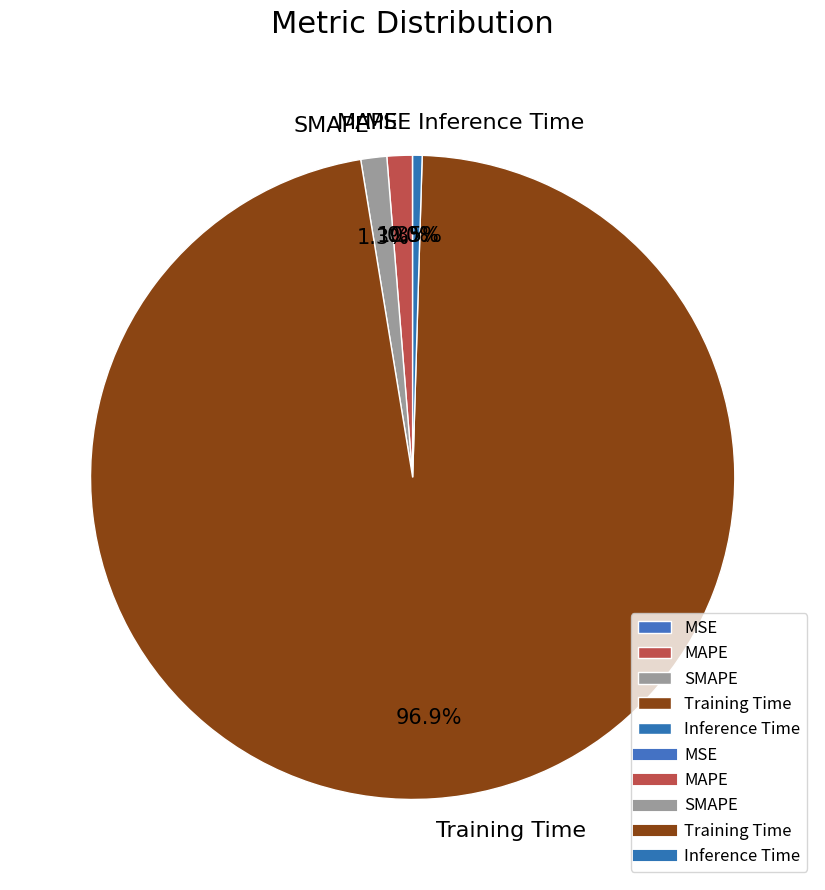

Which has a higher value, SMAPE or Training Time?

Training Time